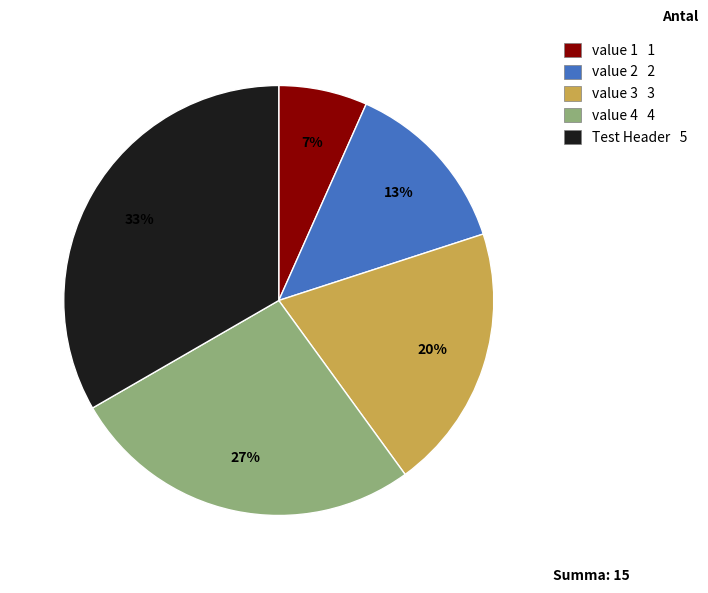

Which has a higher value, value 4 or value 2?

value 4